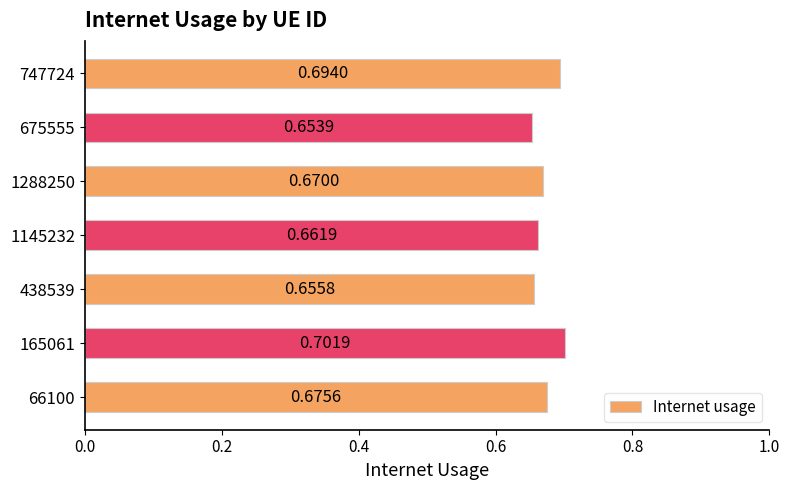

What is the sum of the values at 165061 and 1288250?

1.4